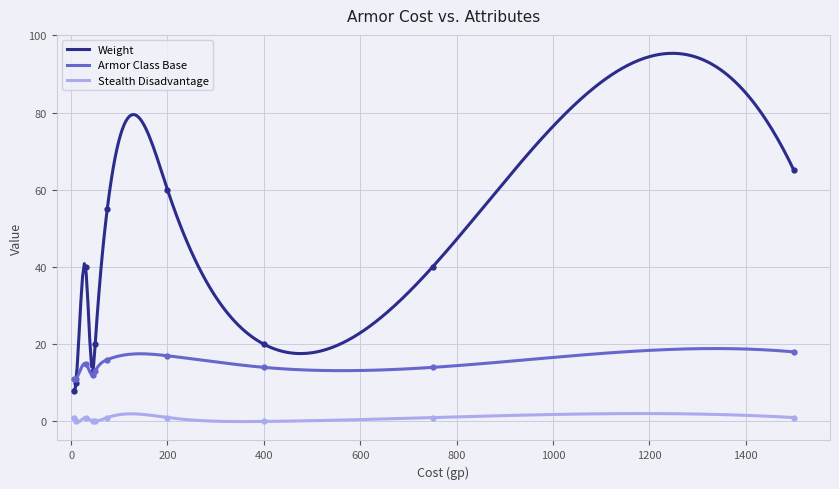

True or false: stealth_disadvantage has more than 2 interior local peaks.

False